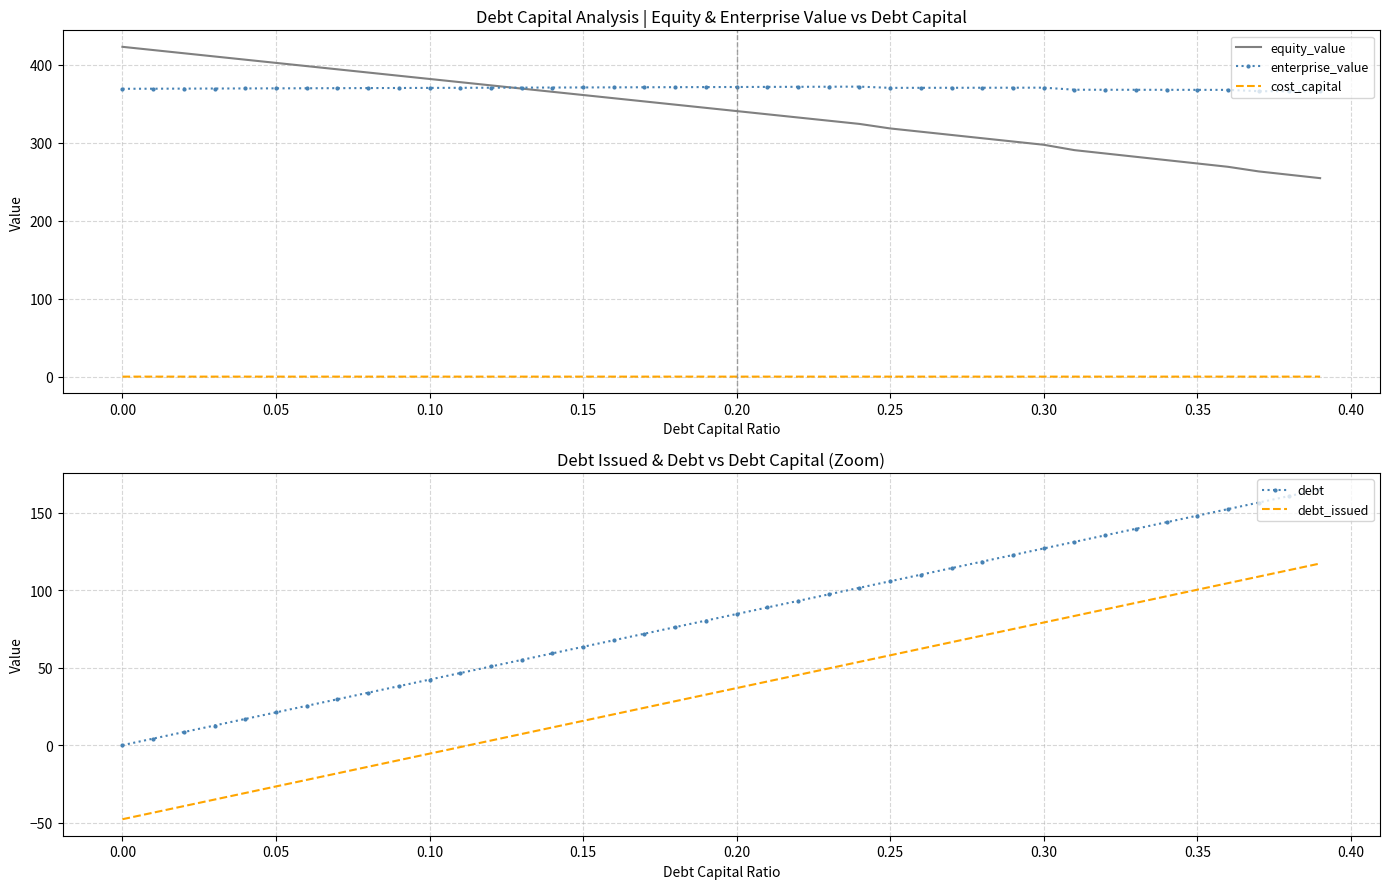

True or false: equity_value and cost_capital cross at least once.

False